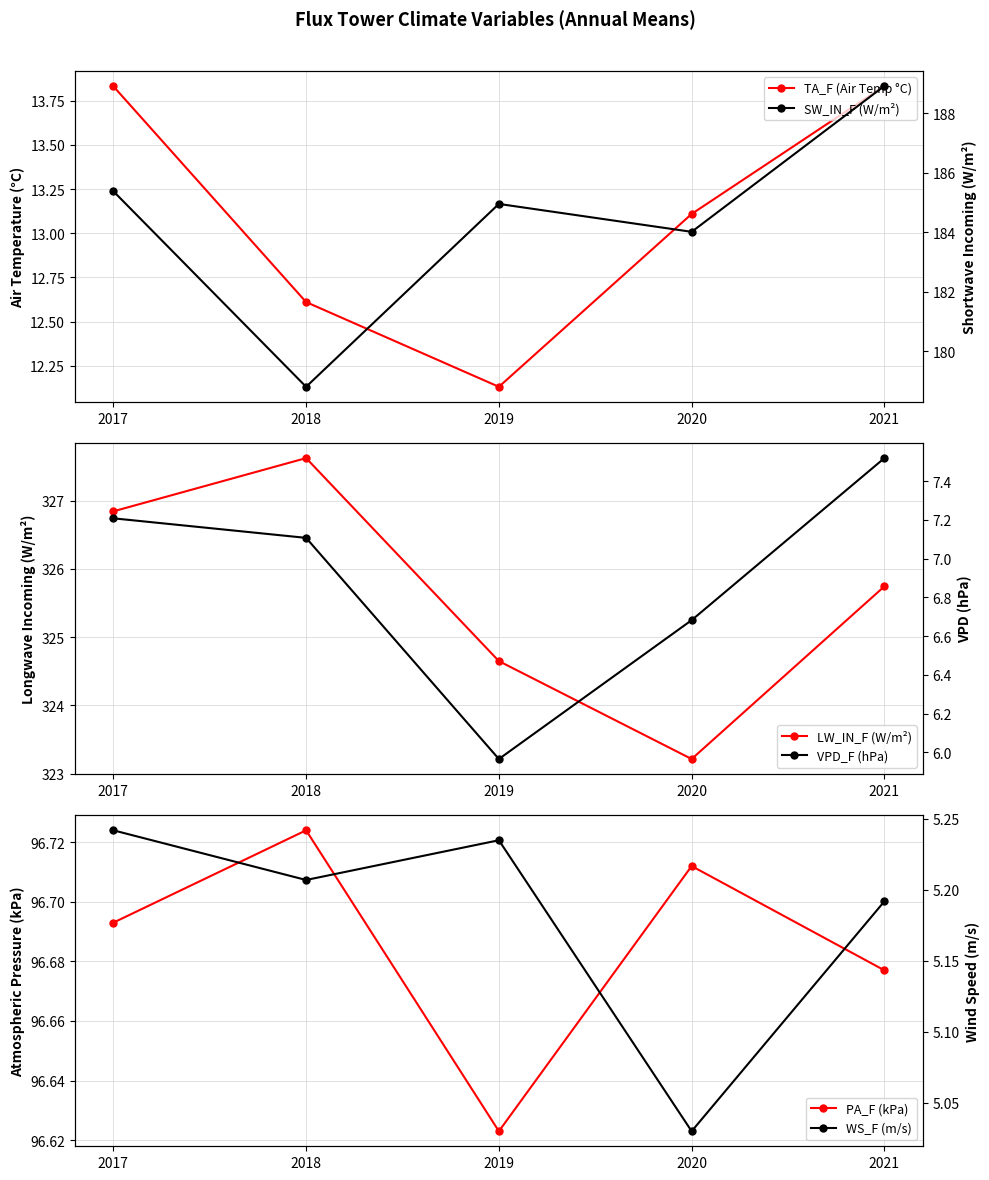

Is this an area chart (filled region under the line)?

No